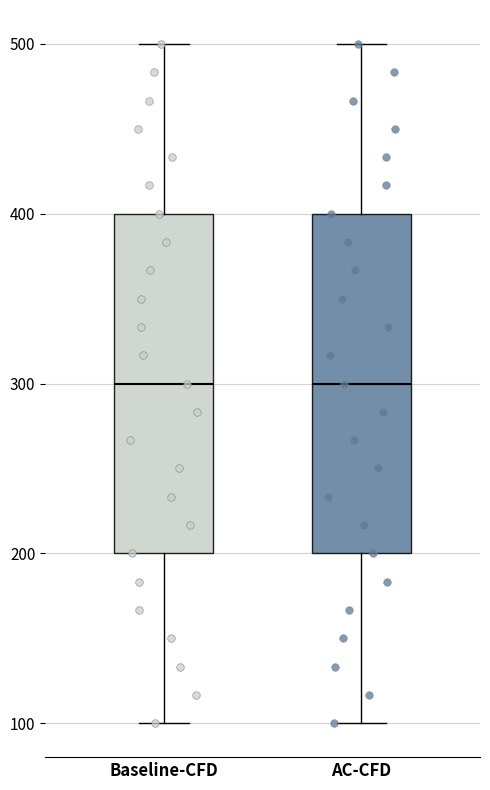

Where does the lower whisker of the box for Baseline-CFD end on the y-axis? The values are not printed on the chart, so give them approximately, as read against the axis.

100